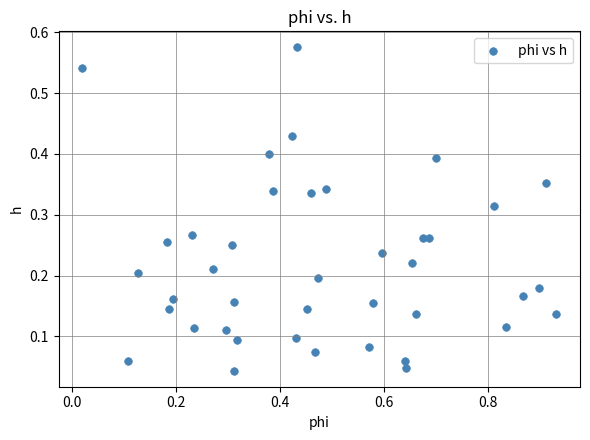

What is the range of X values (max minus min)?

0.9